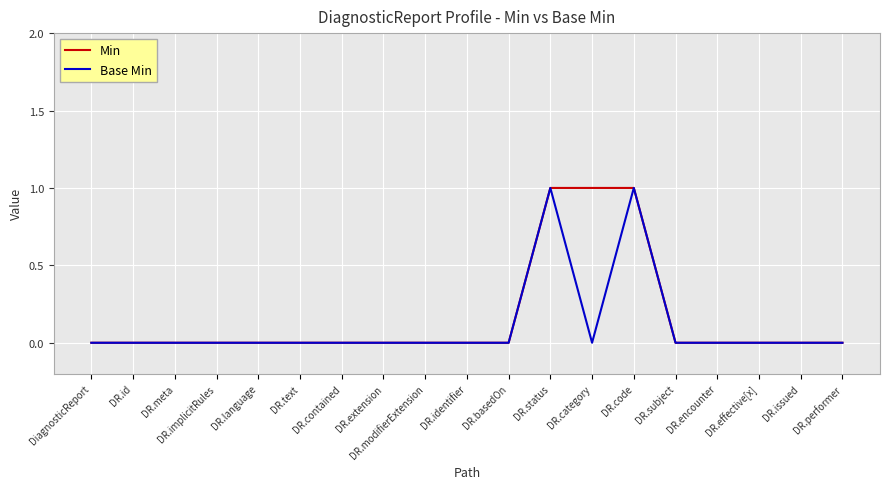

What is the difference between the Min values at DR.modifierExtension and DR.category?

1